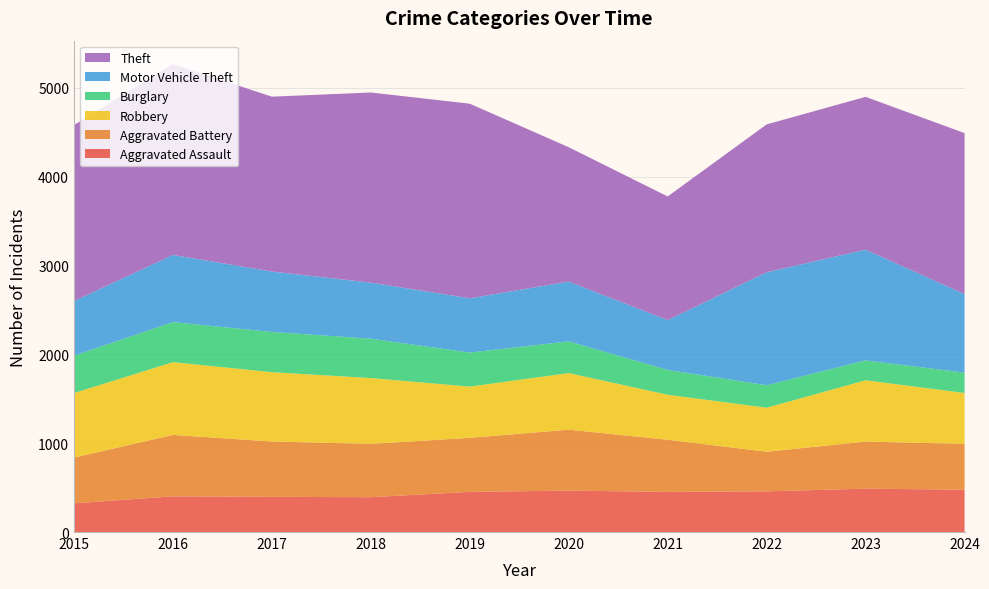

Reading left to right, list all the values displayed in this chart.

Aggravated Assault: 323	402	396	392	452	466	452	458	488	477
Aggravated Battery: 515	691	623	600	608	686	587	446	530	515
Robbery: 726	819	780	741	577	637	506	495	690	573
Burglary: 421	451	453	443	383	357	280	253	224	229
Motor Vehicle Theft: 614	756	680	631	611	673	560	1272	1246	884
Theft: 1981	2148	1968	2140	2190	1512	1392	1664	1720	1812